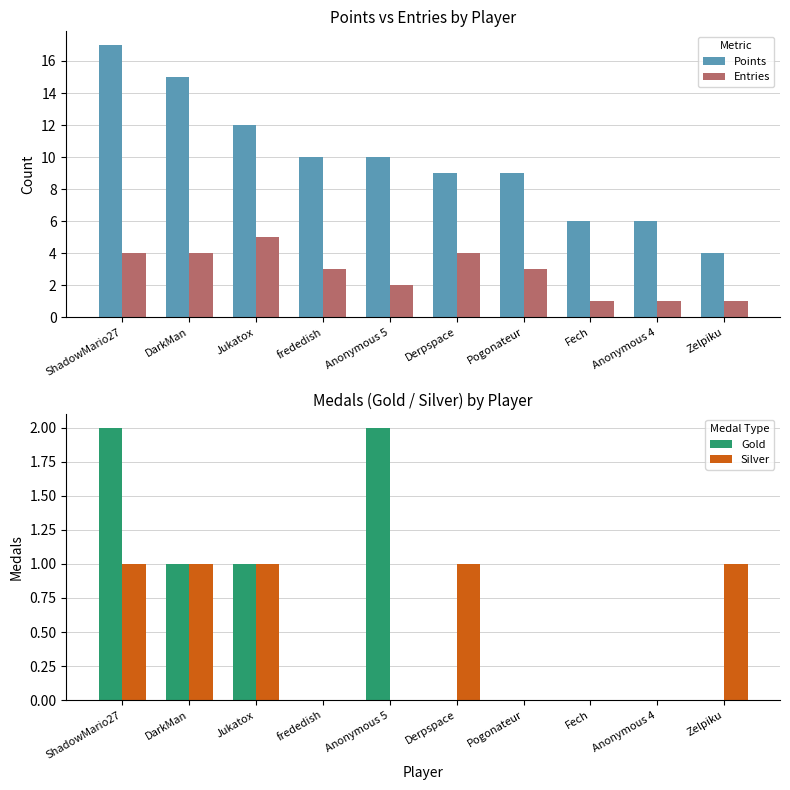

How many data points in Silver are less than 1?

5